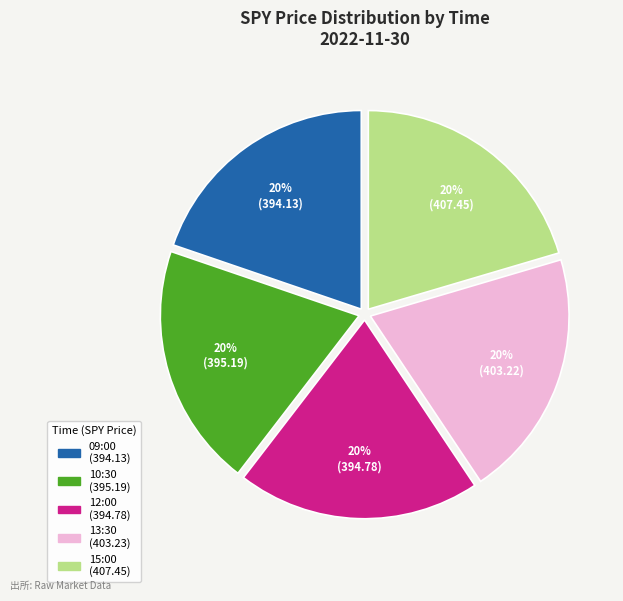

Approximately how many times larger is the value at 10:30 compared to 15:00?

1.0